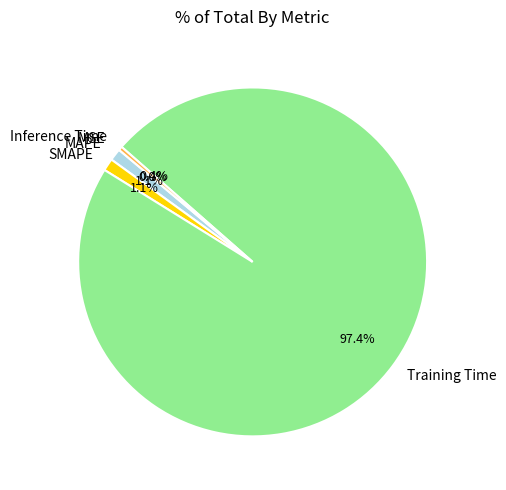

Which category has the biggest portion of the pie?

Training Time